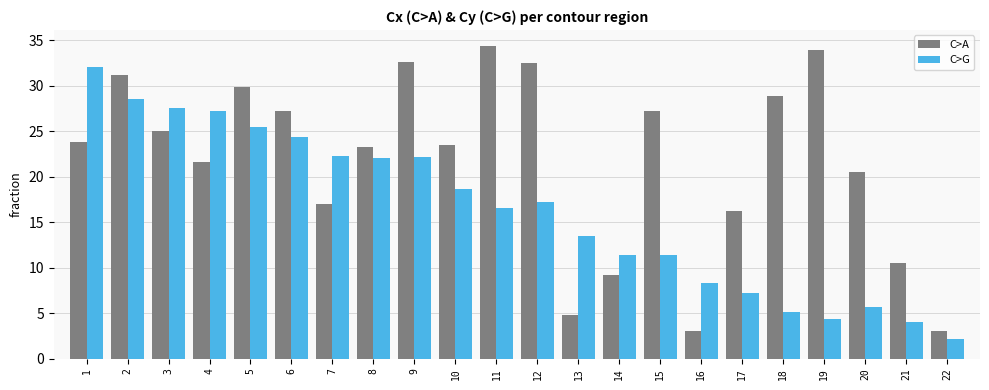

What is the difference between the maximum and minimum values in the C>G series?

29.8